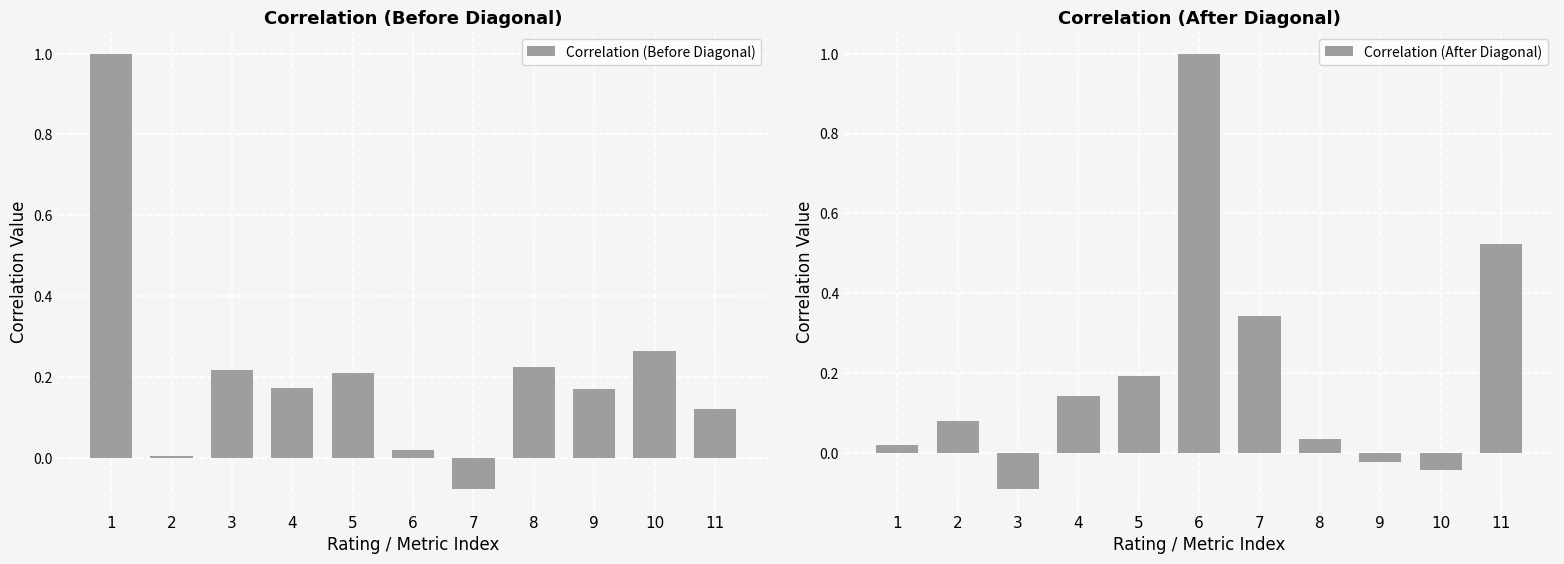

How many data points in Correlation (Before Diagonal) are above 0?

10